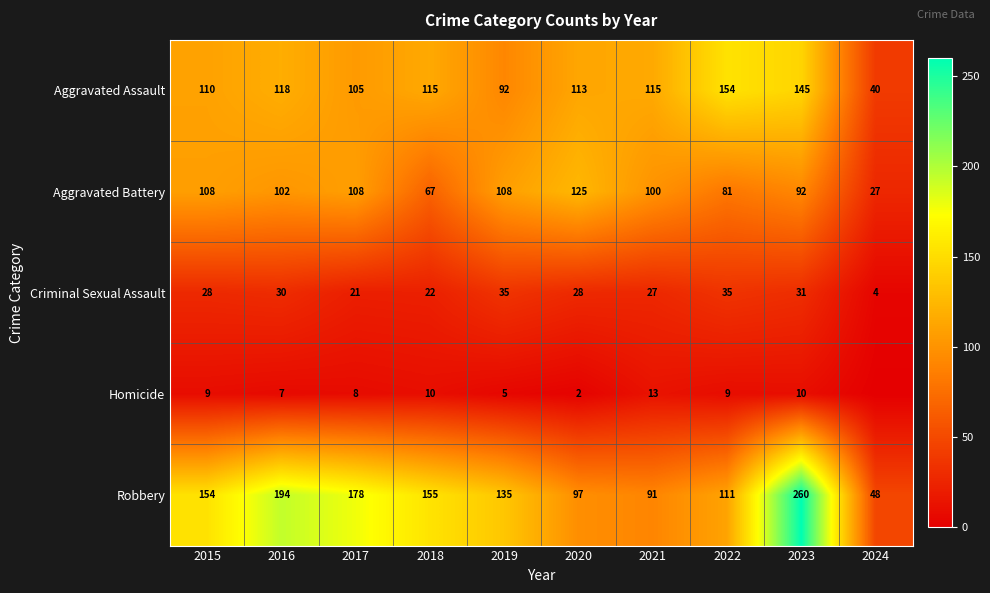

How many data points in Robbery are less than 154?

5